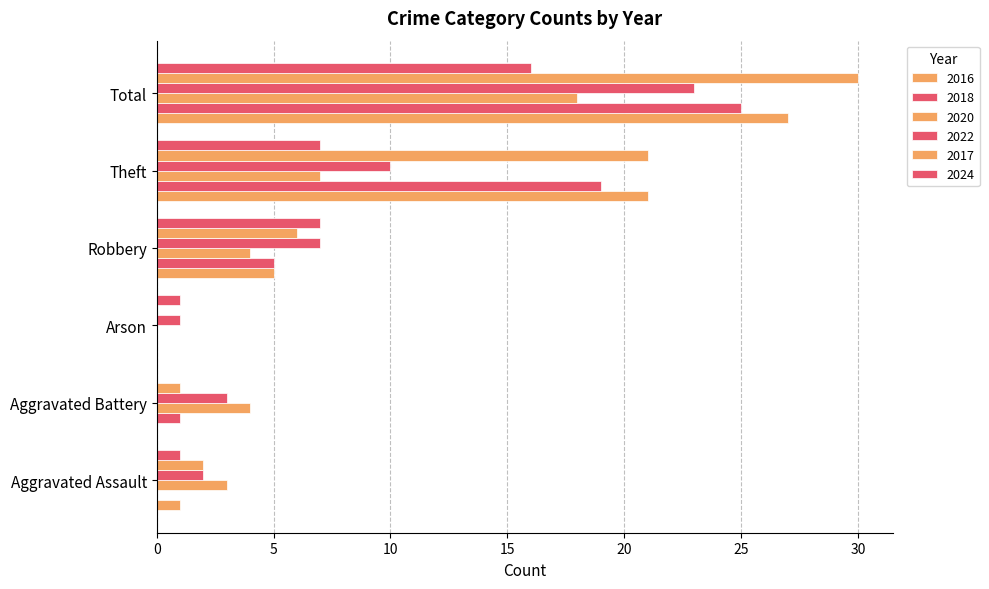

How many categories are shown in the chart?

6